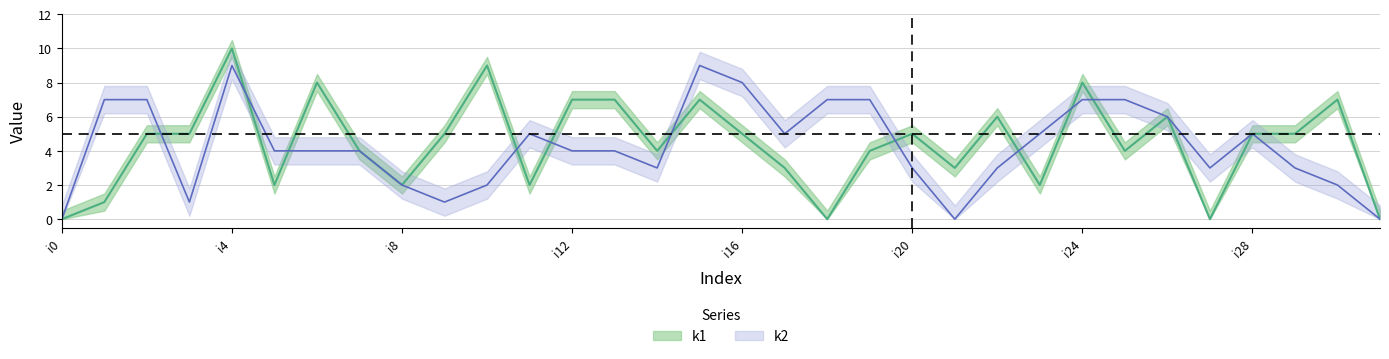

What is the difference between the k1 values at i30 and i2?

2